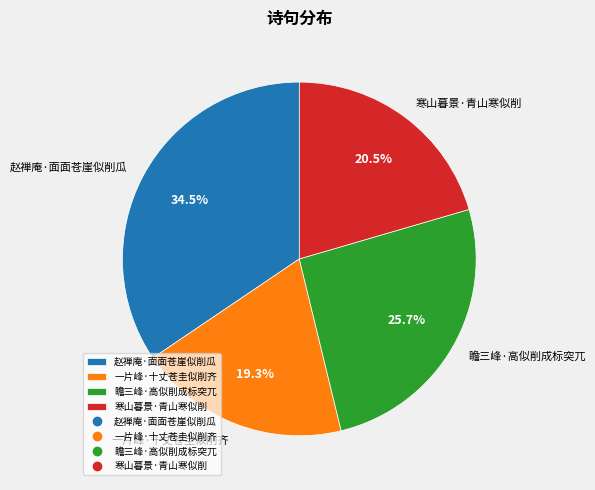

To the nearest percent, what is the combined percentage of 一片峰·十丈苍圭似削齐 and 瞻三峰·高似削成标突兀?

45%